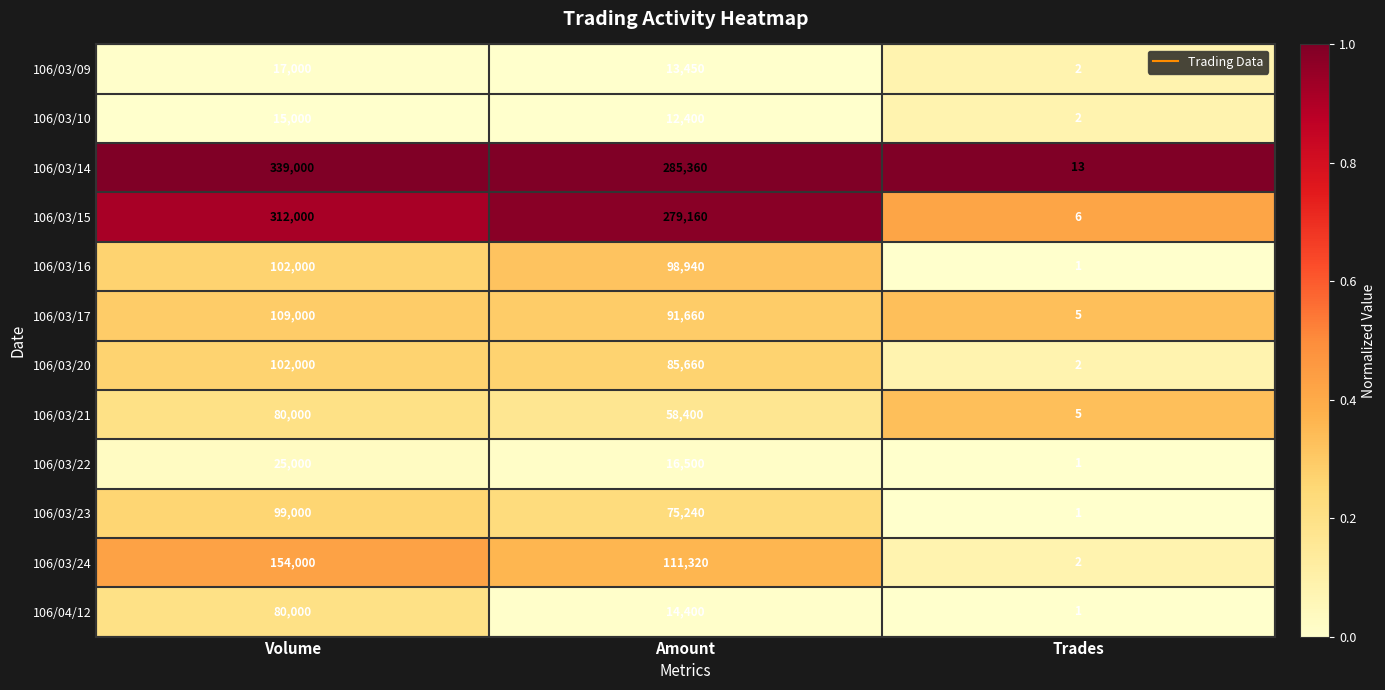

Rank the categories by 106/03/23 value from highest to lowest.

Volume, Amount, Trades